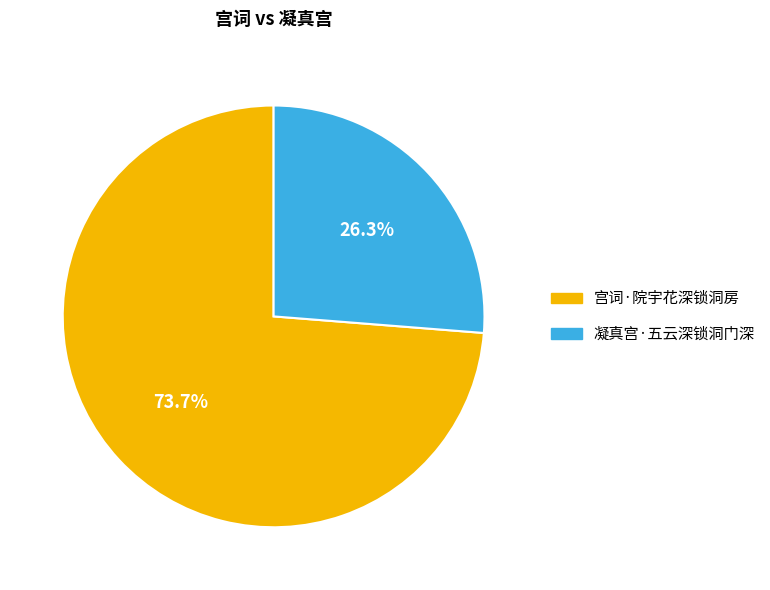

Between 凝真宫·五云深锁洞门深 and 宫词·院宇花深锁洞房, which is larger?

宫词·院宇花深锁洞房